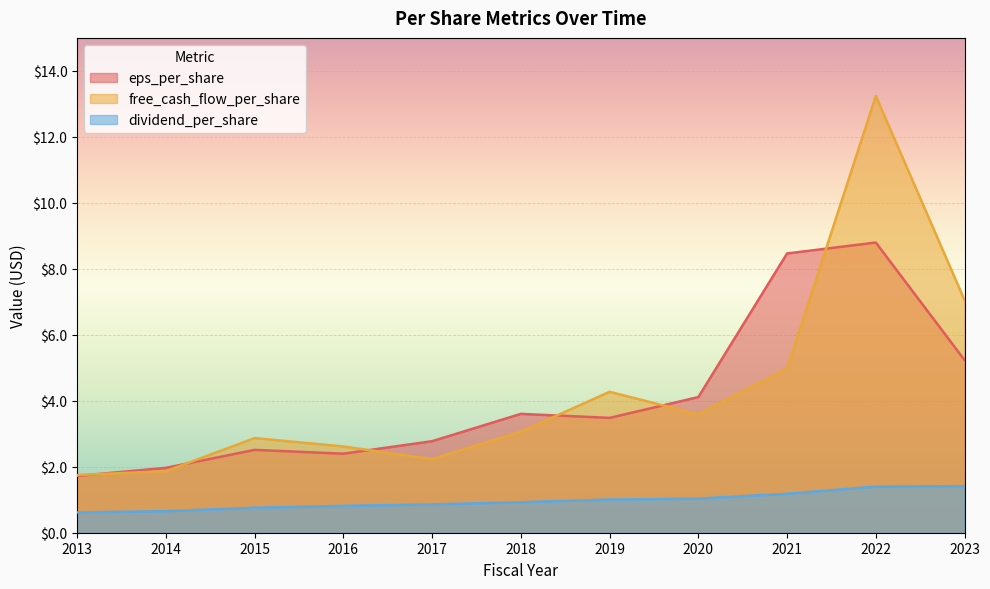

How many series are shown in this chart?

3